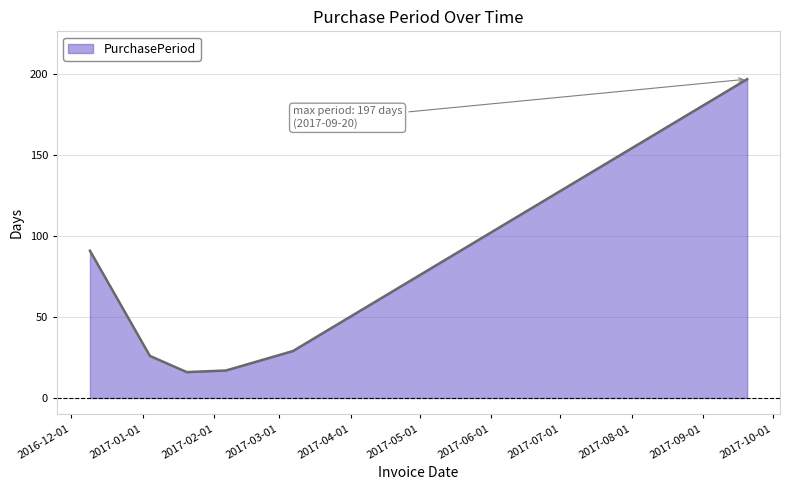

What is the maximum value shown in the chart?

197